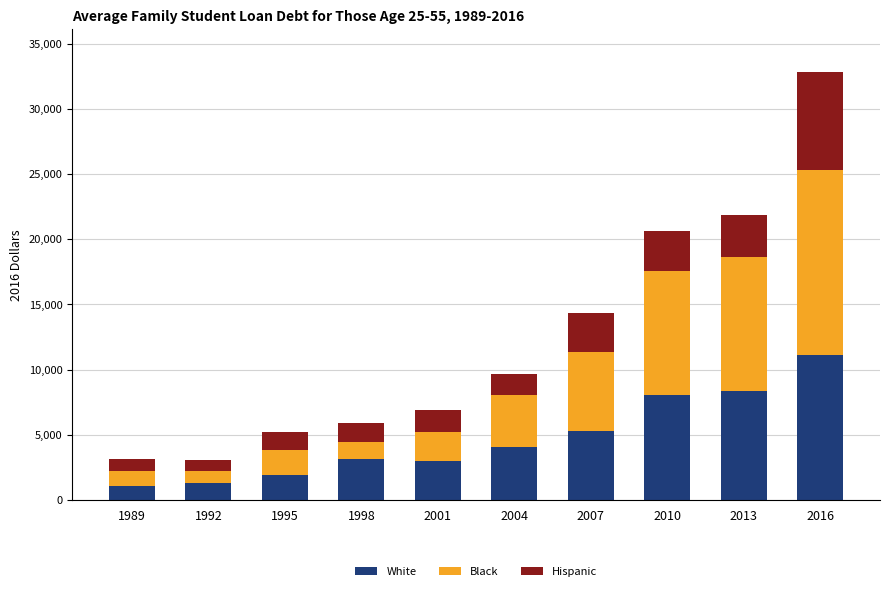

What is the average value of the White series?

4721.5